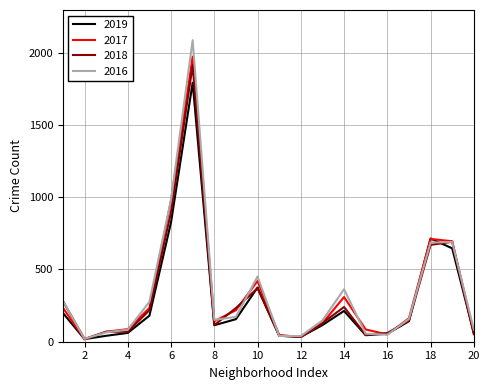

What is the maximum value for 2016?

2086